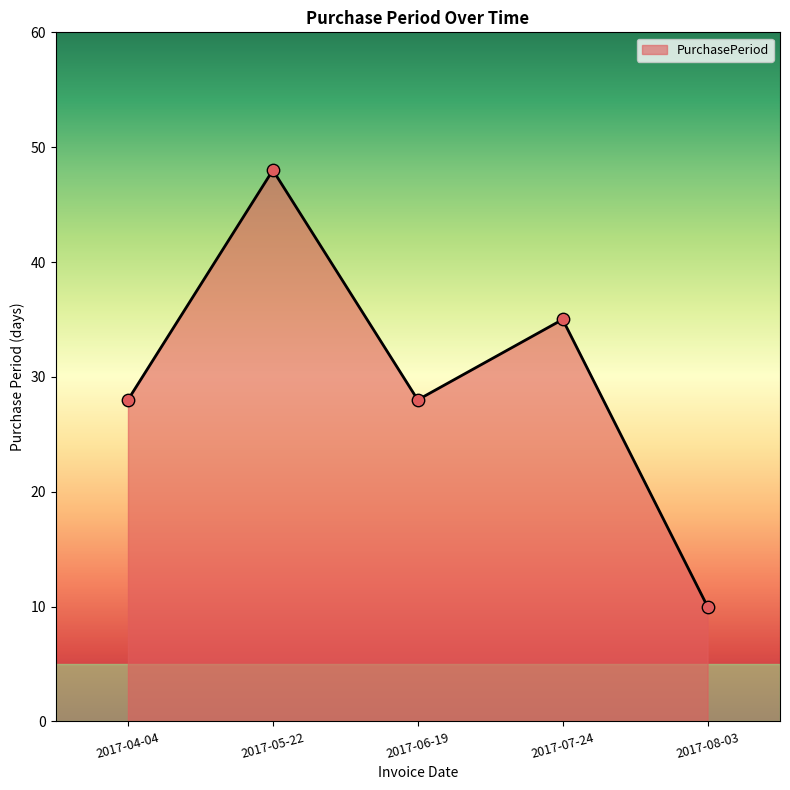

What is the change in value from 2017-04-04 to 2017-05-22?

+20